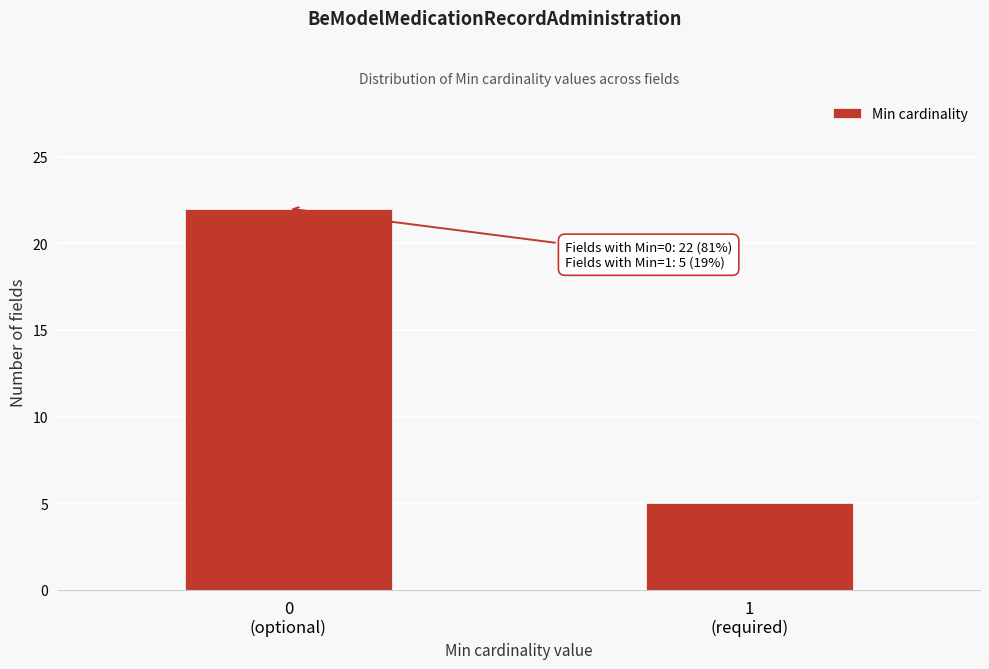

Reading right to left, list all the values displayed in this chart.

5	22